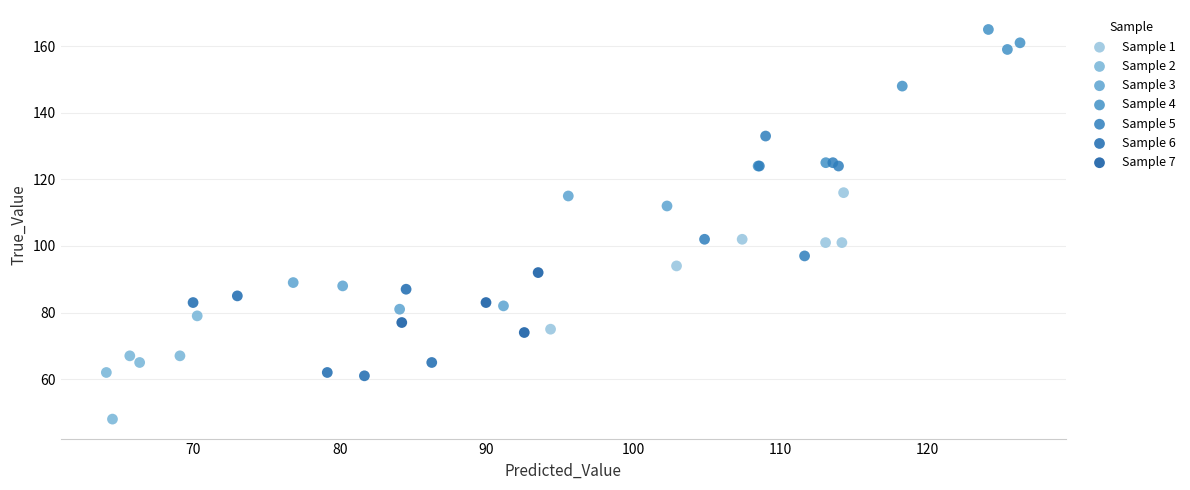

Which series reaches the maximum Y coordinate?

Sample 4